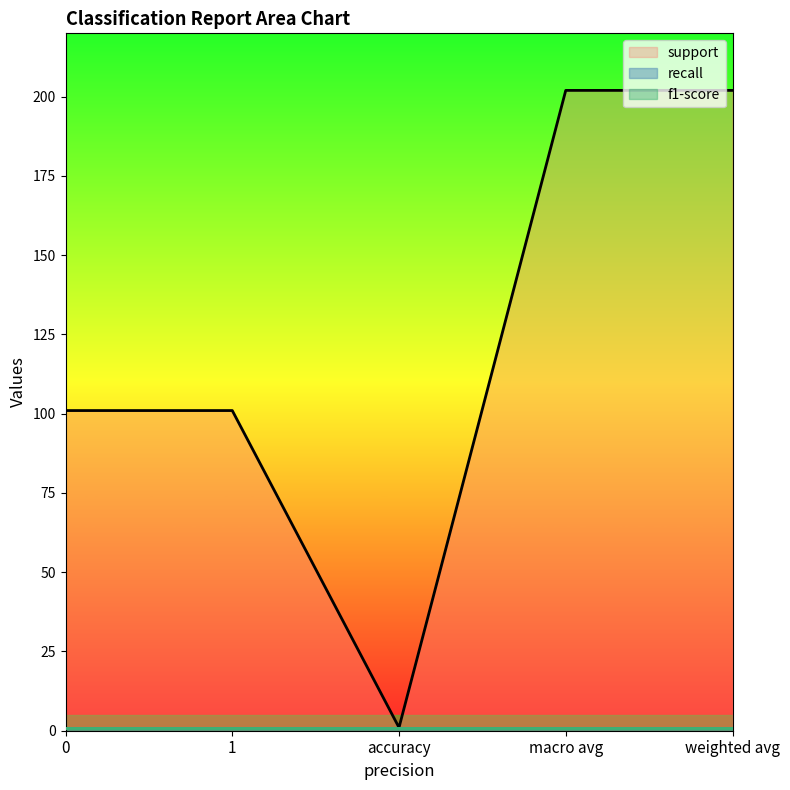

List the series in order of their peak value, highest first.

support, recall, f1-score